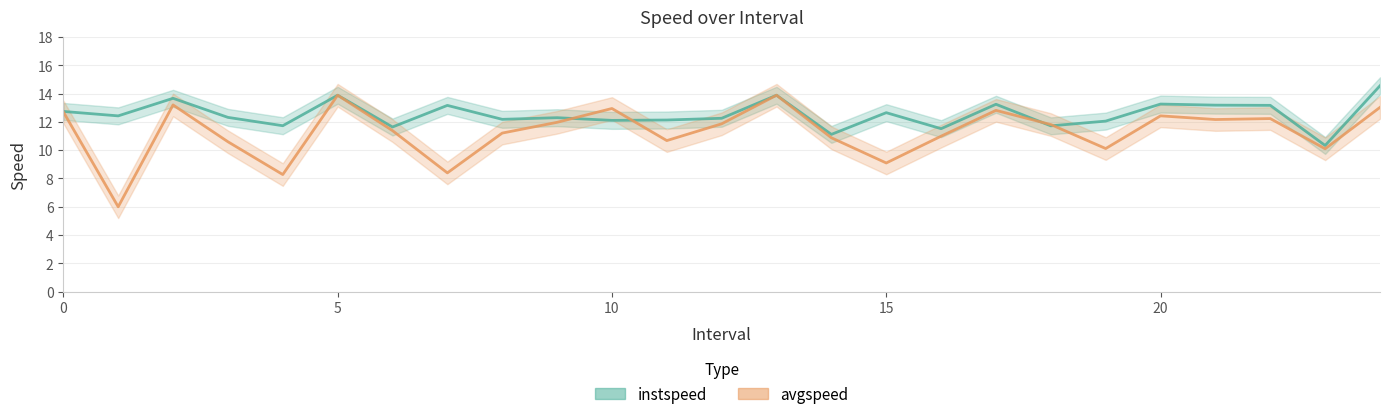

Rank the series at 10.0 from highest to lowest value.

avgspeed, instspeed